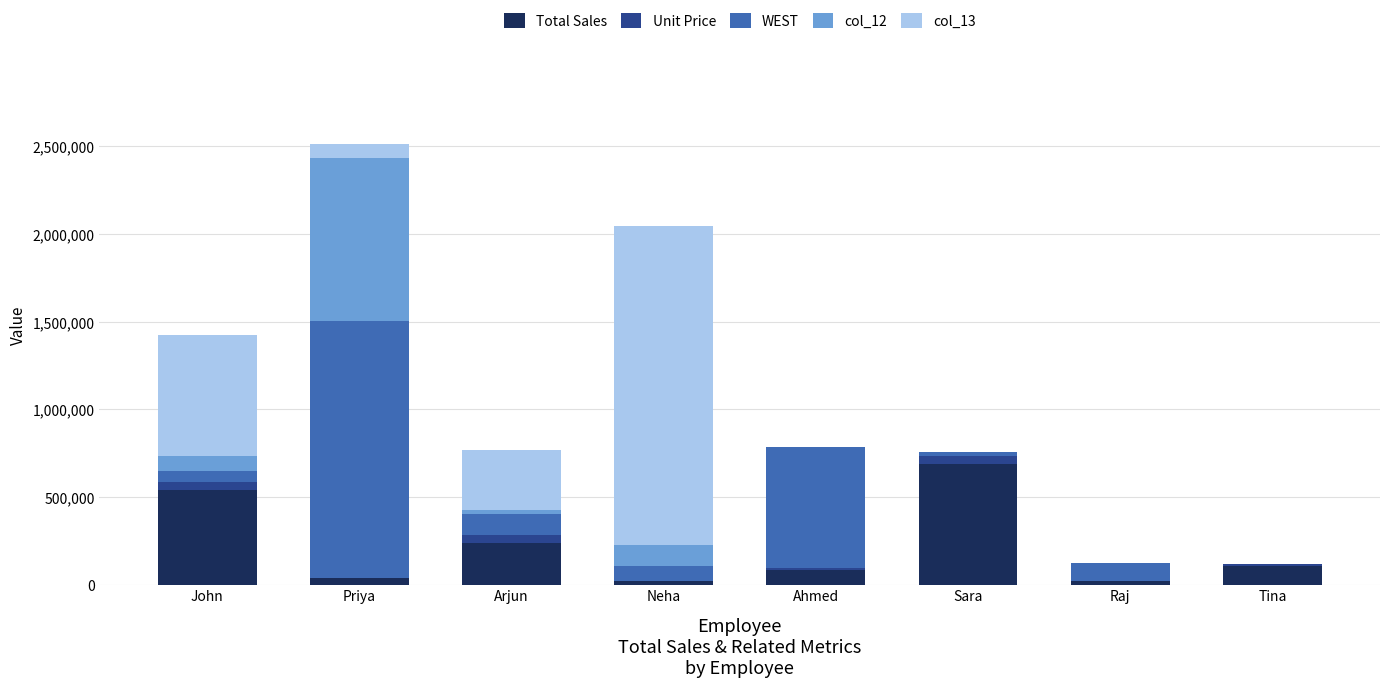

What is the maximum value for Total Sales?

690000